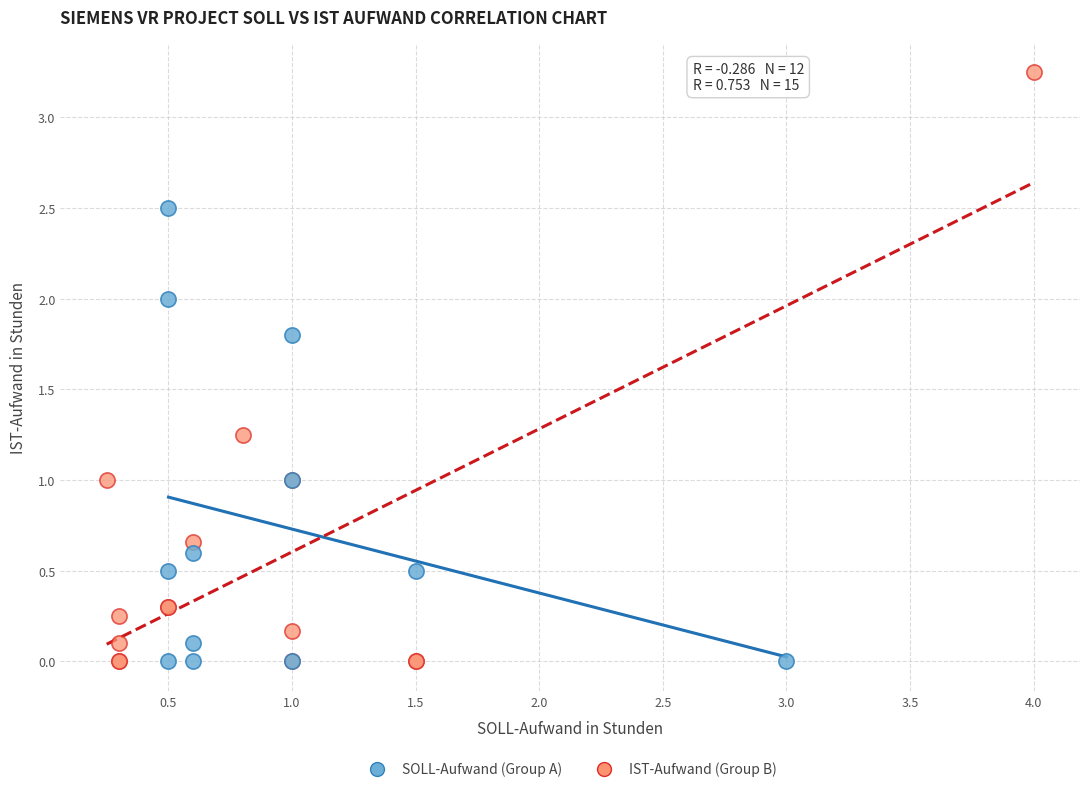

Which series reaches the maximum Y coordinate?

IST-Aufwand (Group B)